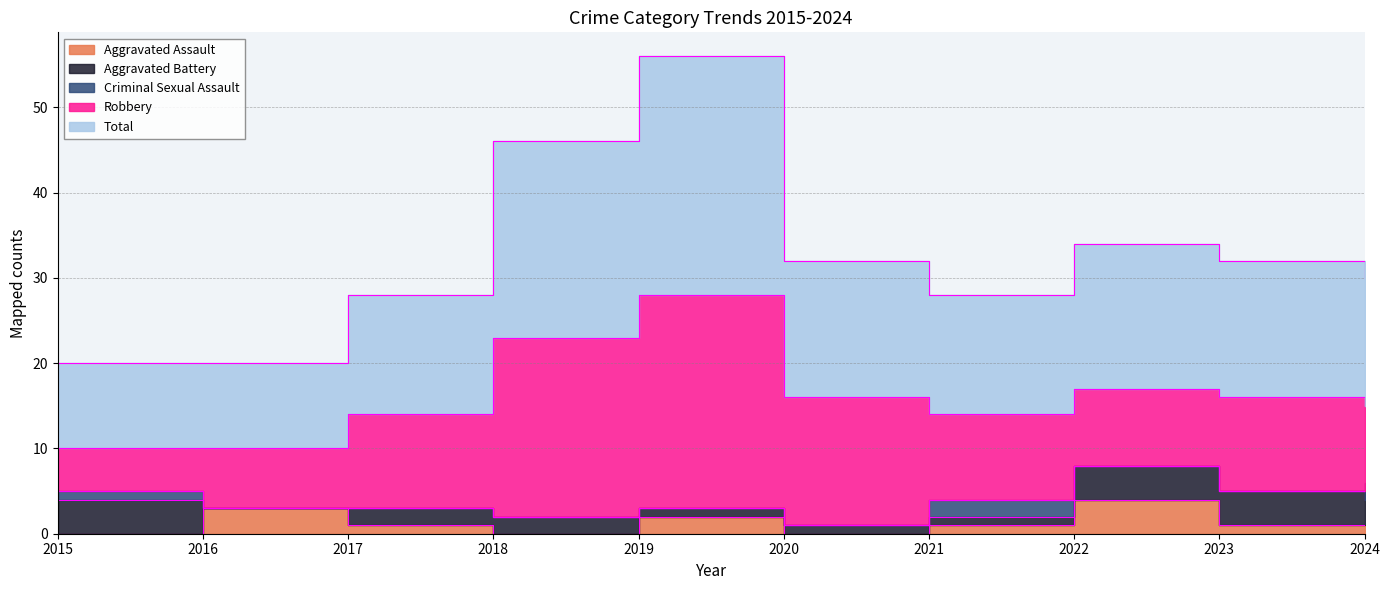

Where is the first local maximum for Criminal Sexual Assault?

2021